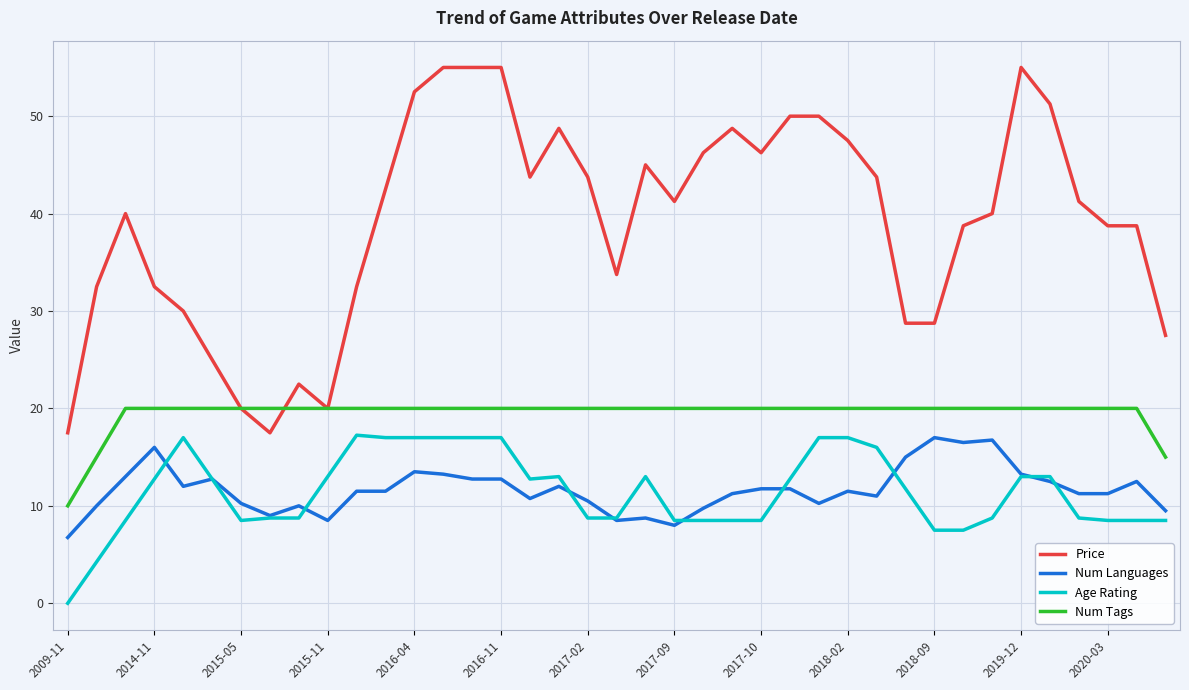

What is the greatest value displayed?

55.0